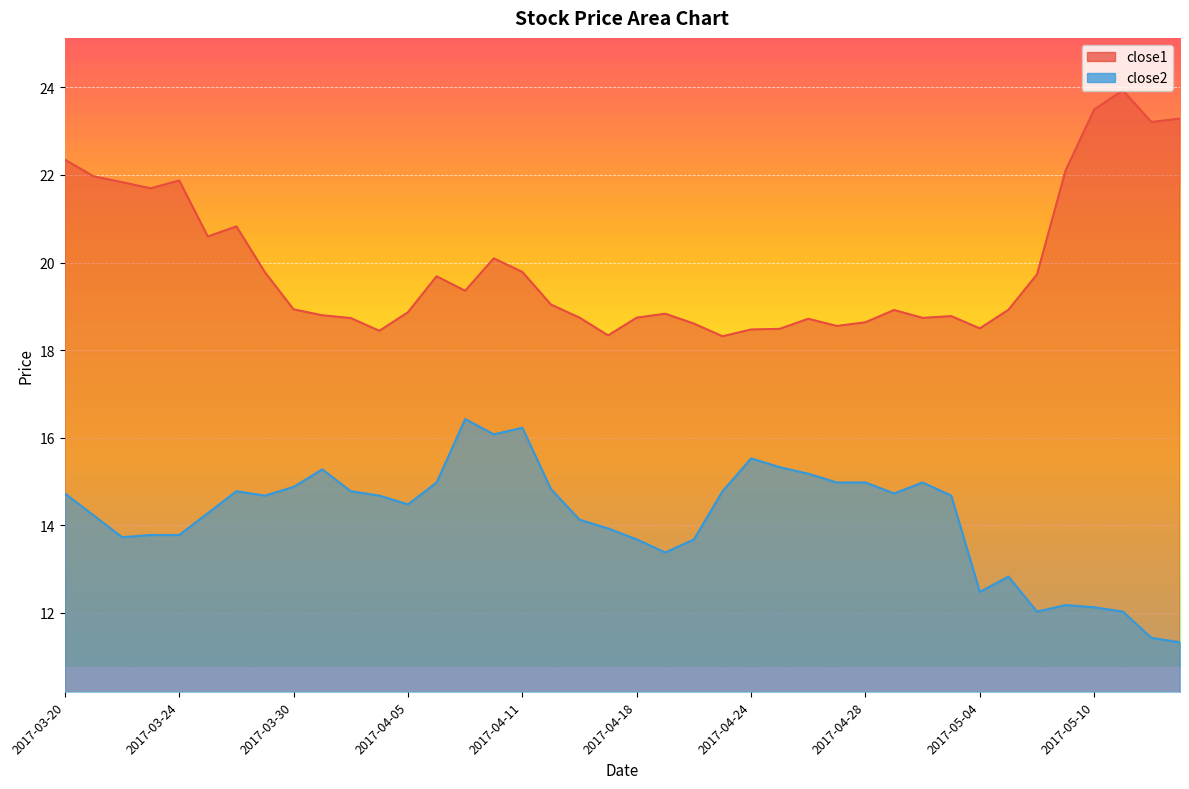

True or false: close2 and close1 intersect in this chart.

False